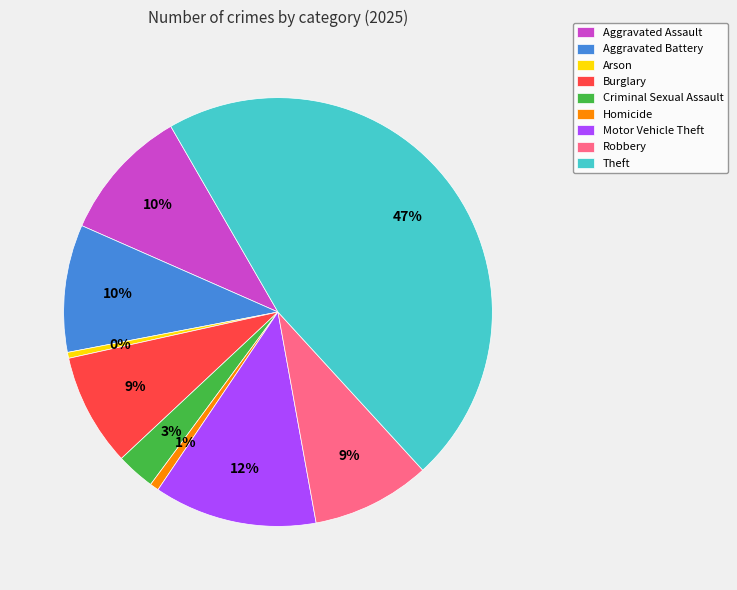

What percentage is the Homicide slice, to the nearest percent?

1%